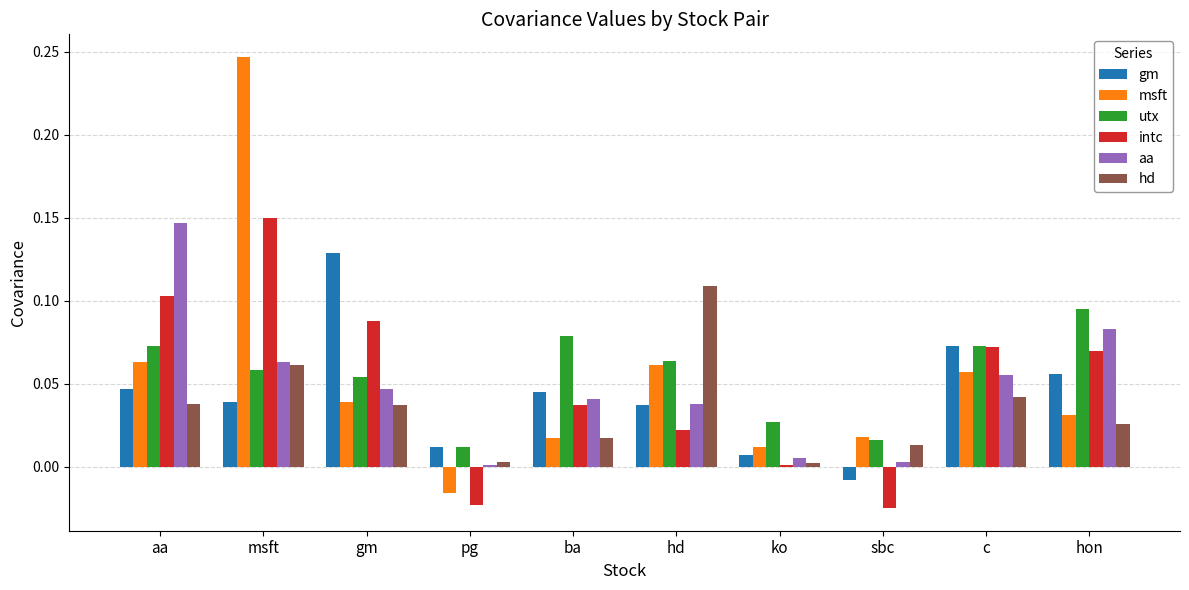

What are all the series names shown in the legend?

gm, msft, utx, intc, aa, hd